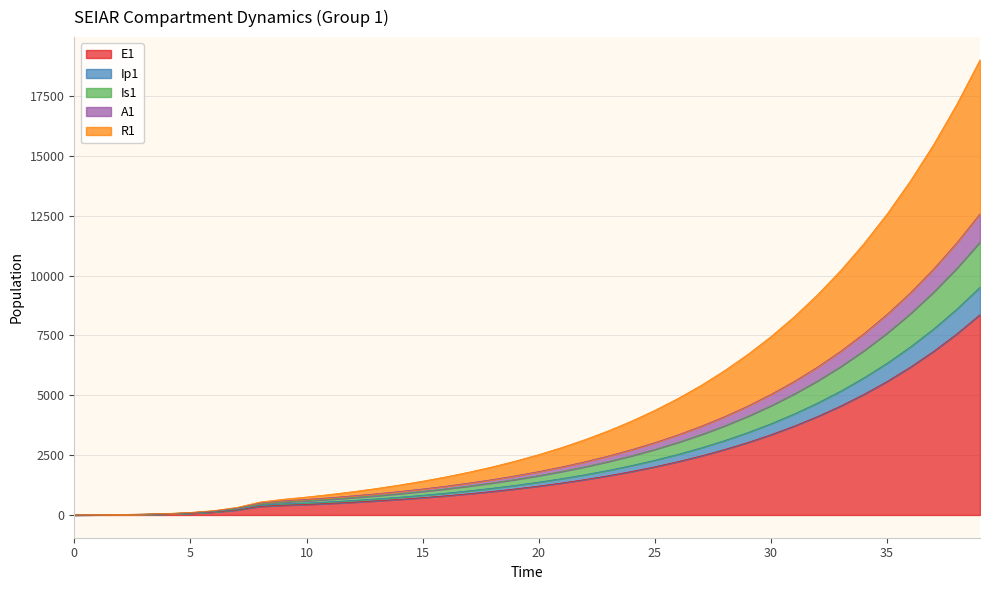

Does the chart have visible grid lines?

Yes